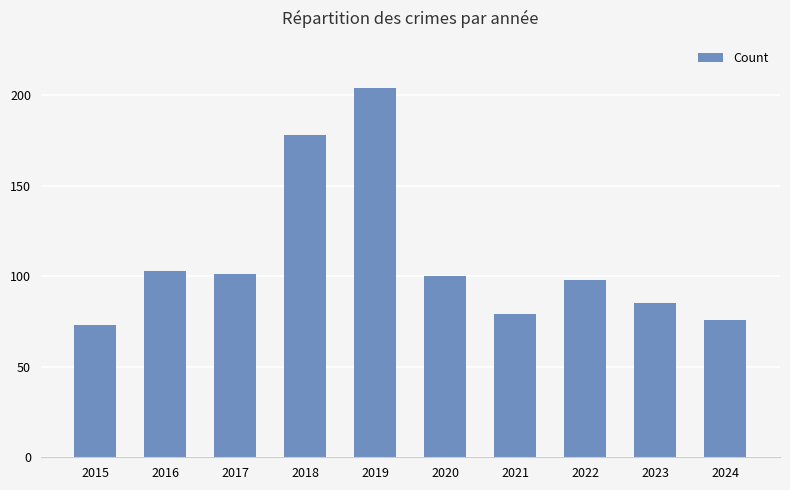

The value at 2023 is 85. True or false?

True